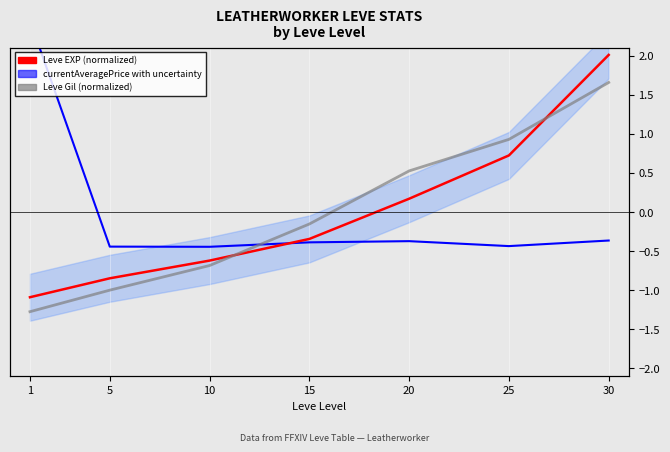

How many values in the Leve Gil (5-level average) series are below 0?

4